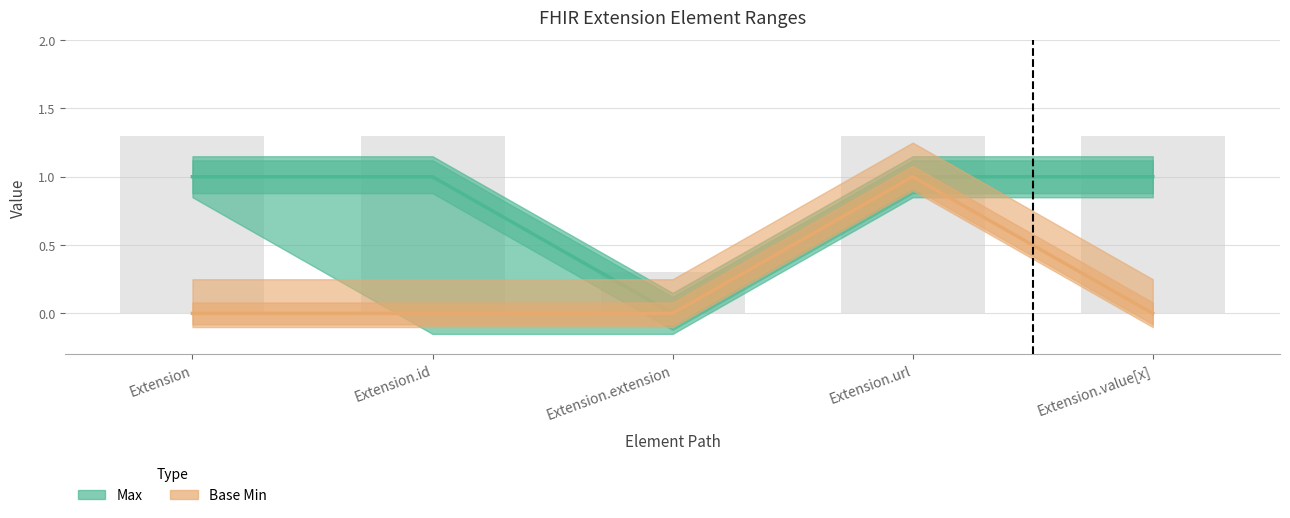

Reading right to left, list all the values displayed in this chart.

Max: 1	1	0	1	1
Base Min: 0	1	0	0	0